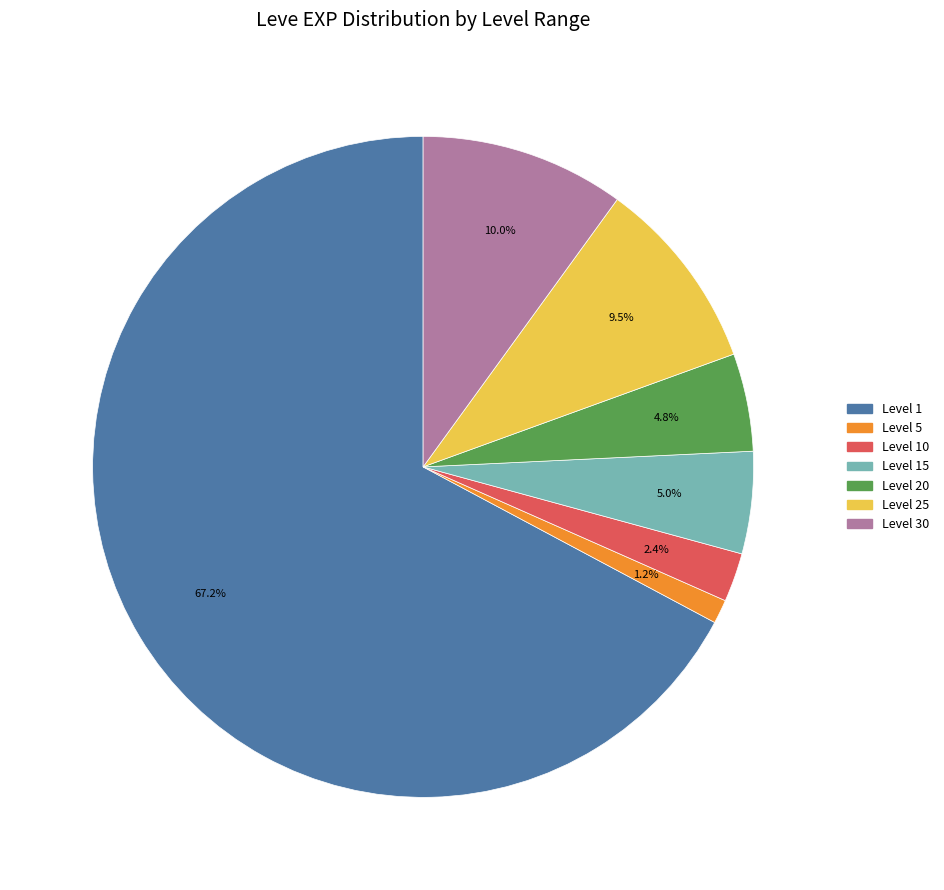

Is there any slice that represents more than half of the pie?

Yes